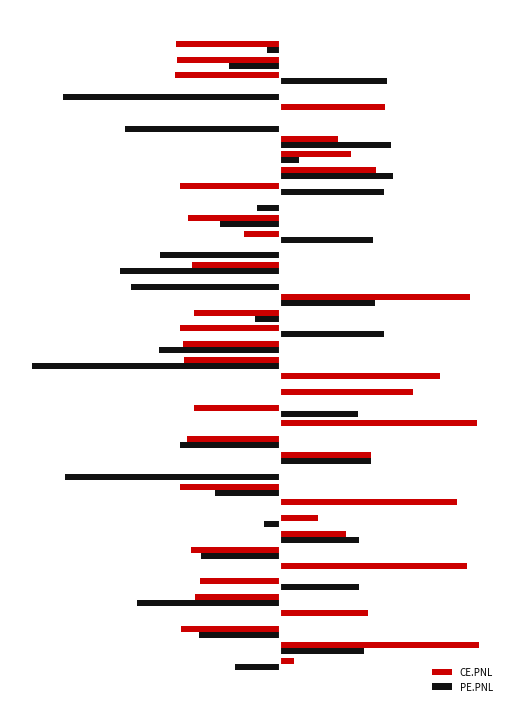

What is the sum of all PE.PNL values?

-238.3